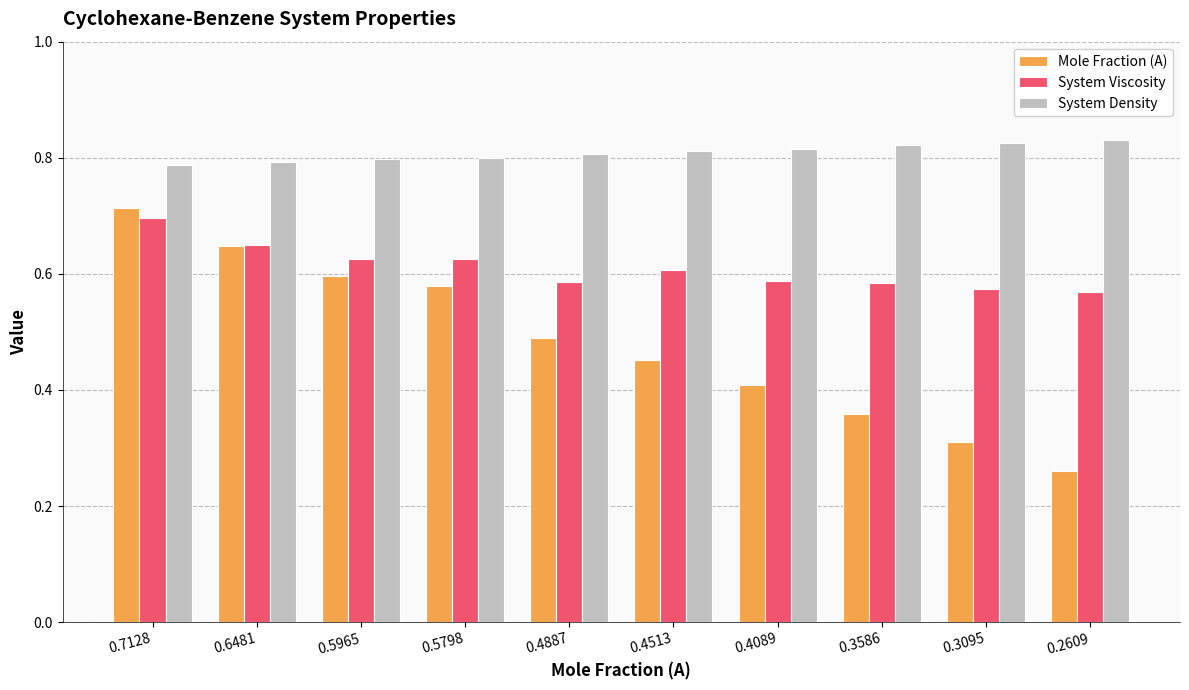

What is the difference between the Mole Fraction (A) values at 0.4887 and 0.5798?

0.1